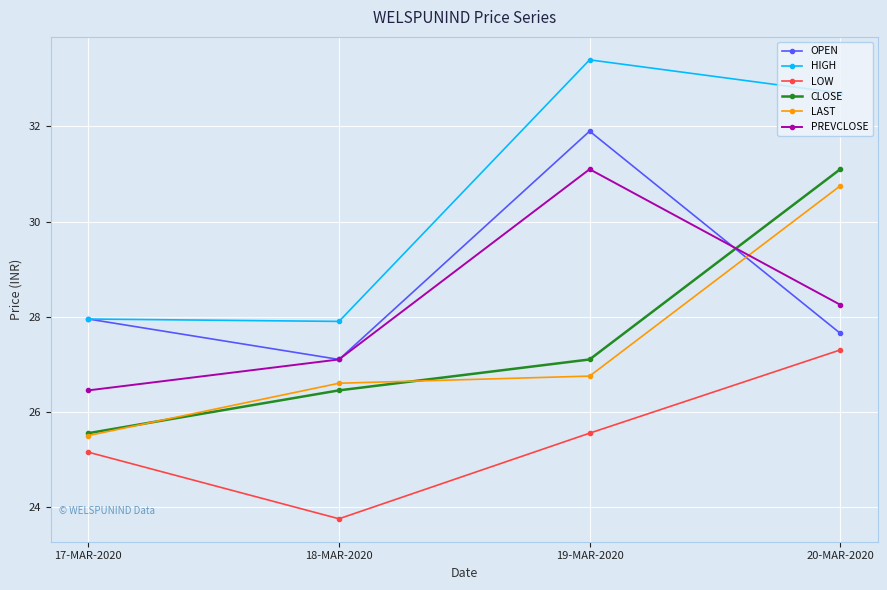

In PREVCLOSE, how many points are higher than both neighbors (excluding endpoints)?

1